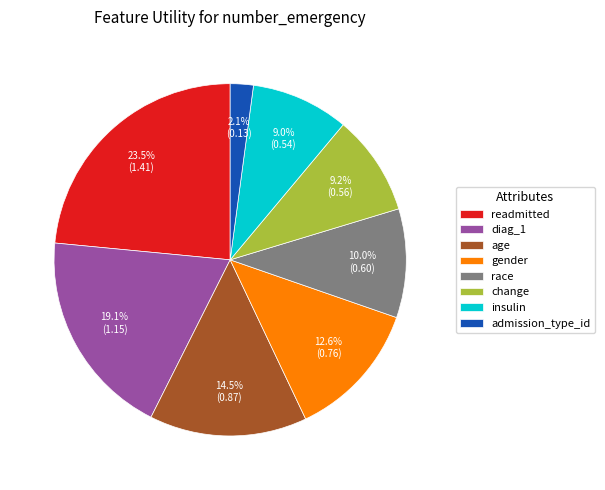

Does change account for over 50% of the chart?

No